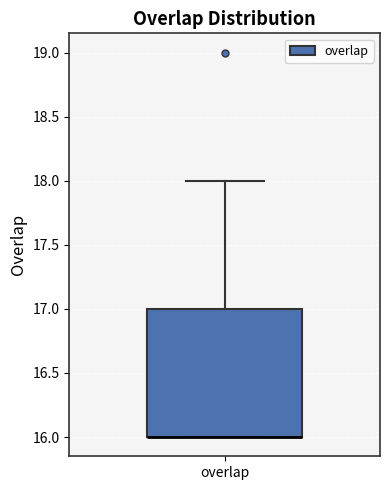

Read this box plot against the y-axis: the position of the median line, the range covered by the box, and the ends of both whiskers. The values are not printed on the chart, so give them approximately, as read against the axis.

median 16 (drawn on the box's lower edge), box 16 to 17, whiskers 16 to 18